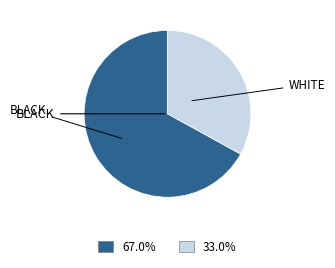

Does any single category account for the majority?

Yes